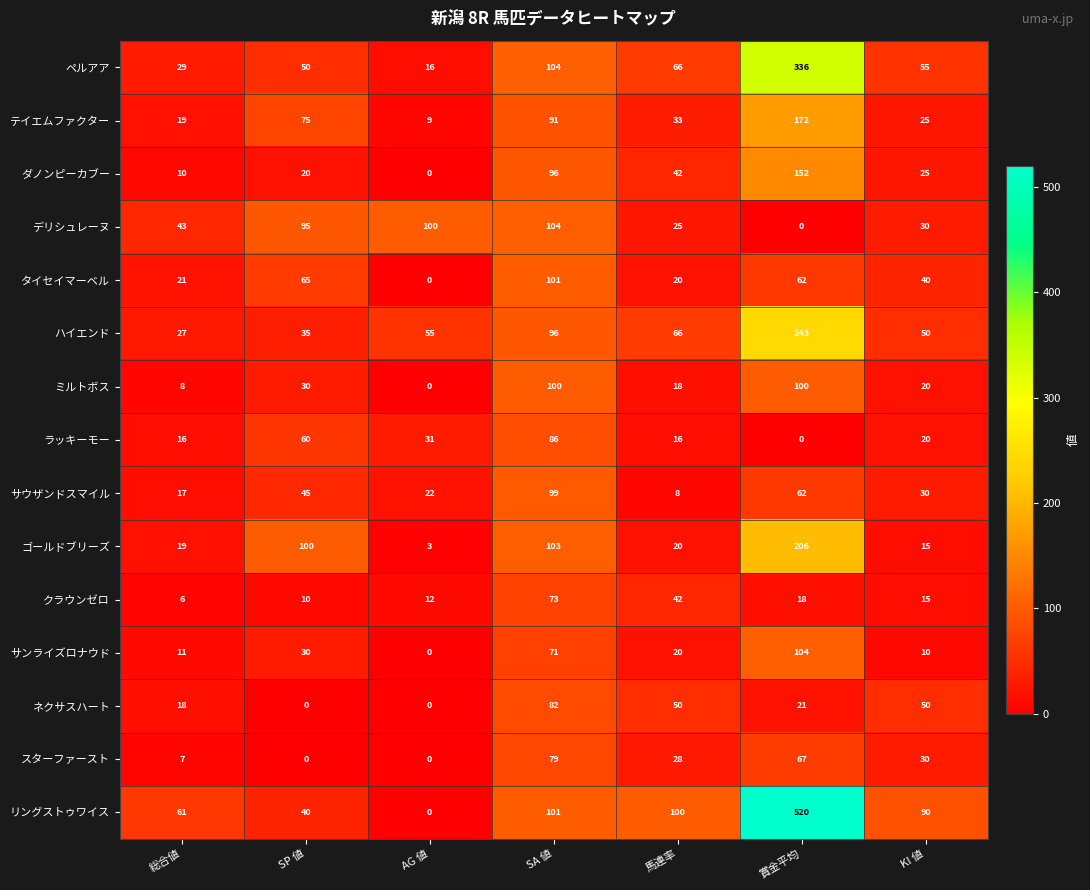

What is the highest value of the スターファースト series?

79